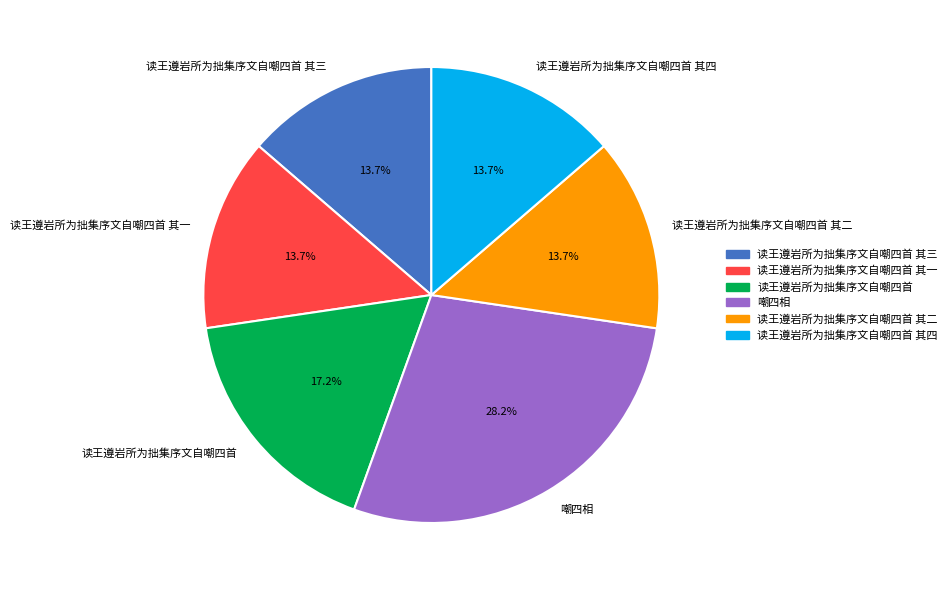

Is there a majority slice in this chart?

No